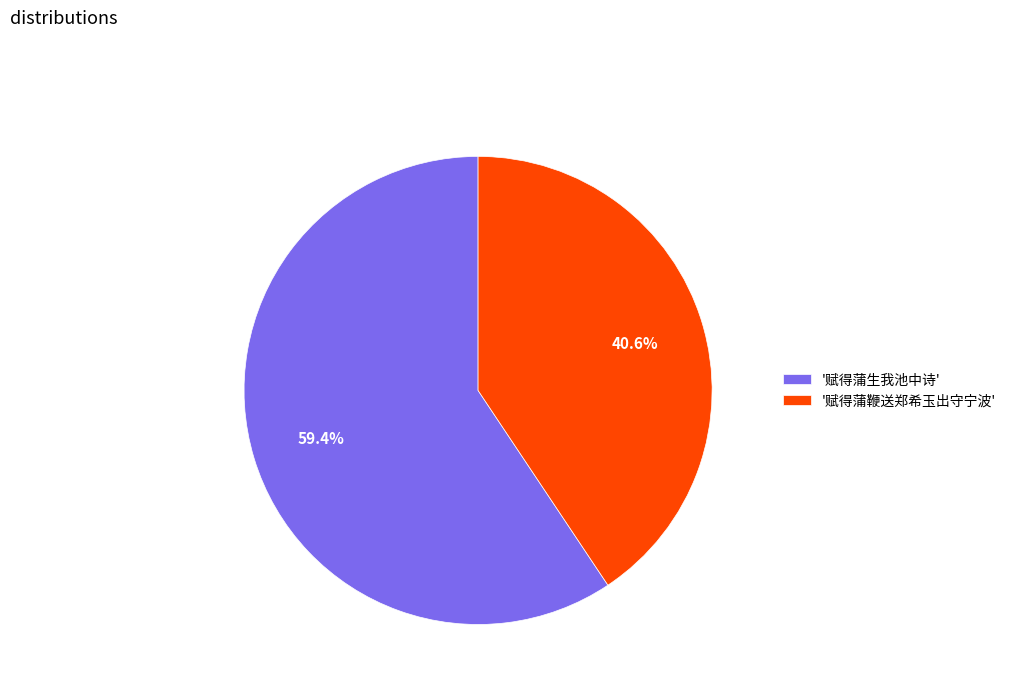

To the nearest percent, what is the average slice percentage?

50%